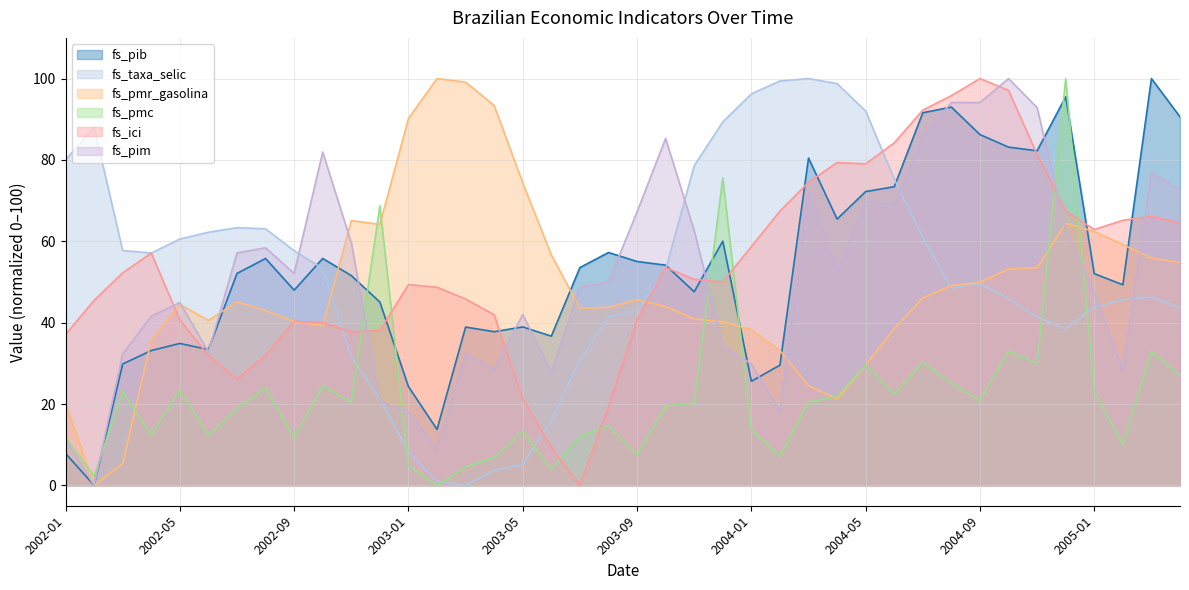

Which category has the lowest value in the fs_taxa_selic series?

2003-03